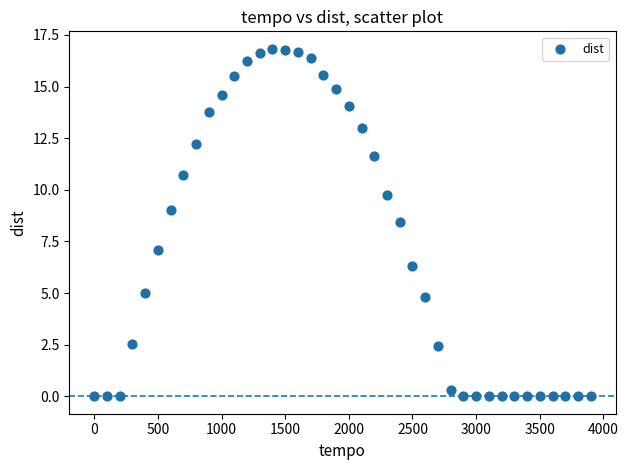

What is the range of X values (max minus min)?

3900.0